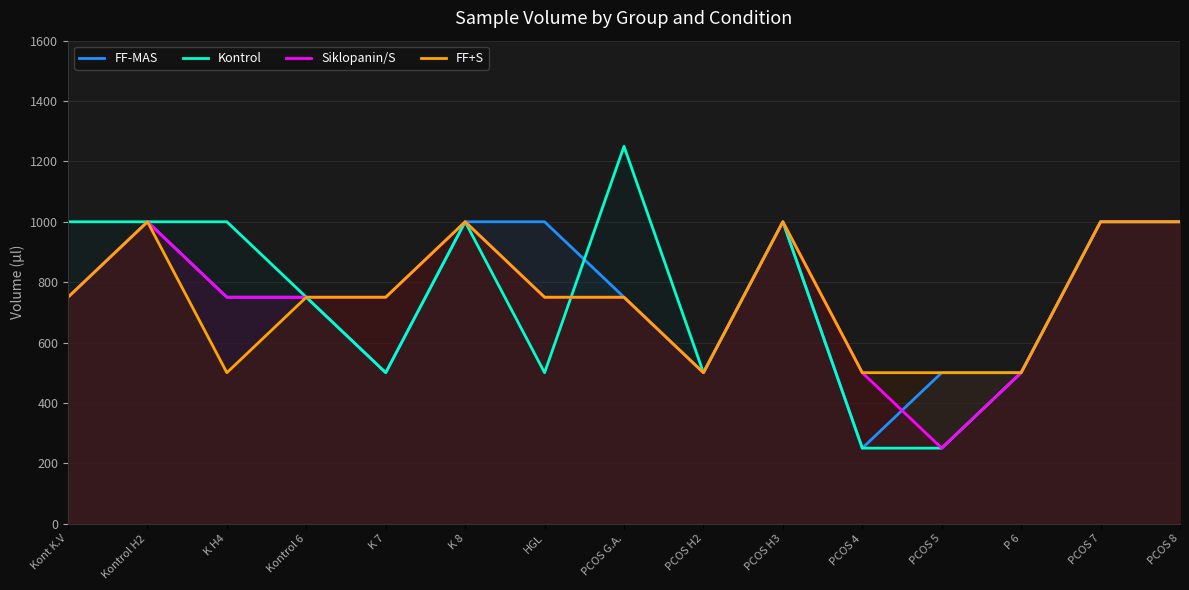

At how many categories does at least one series exceed 367?

15